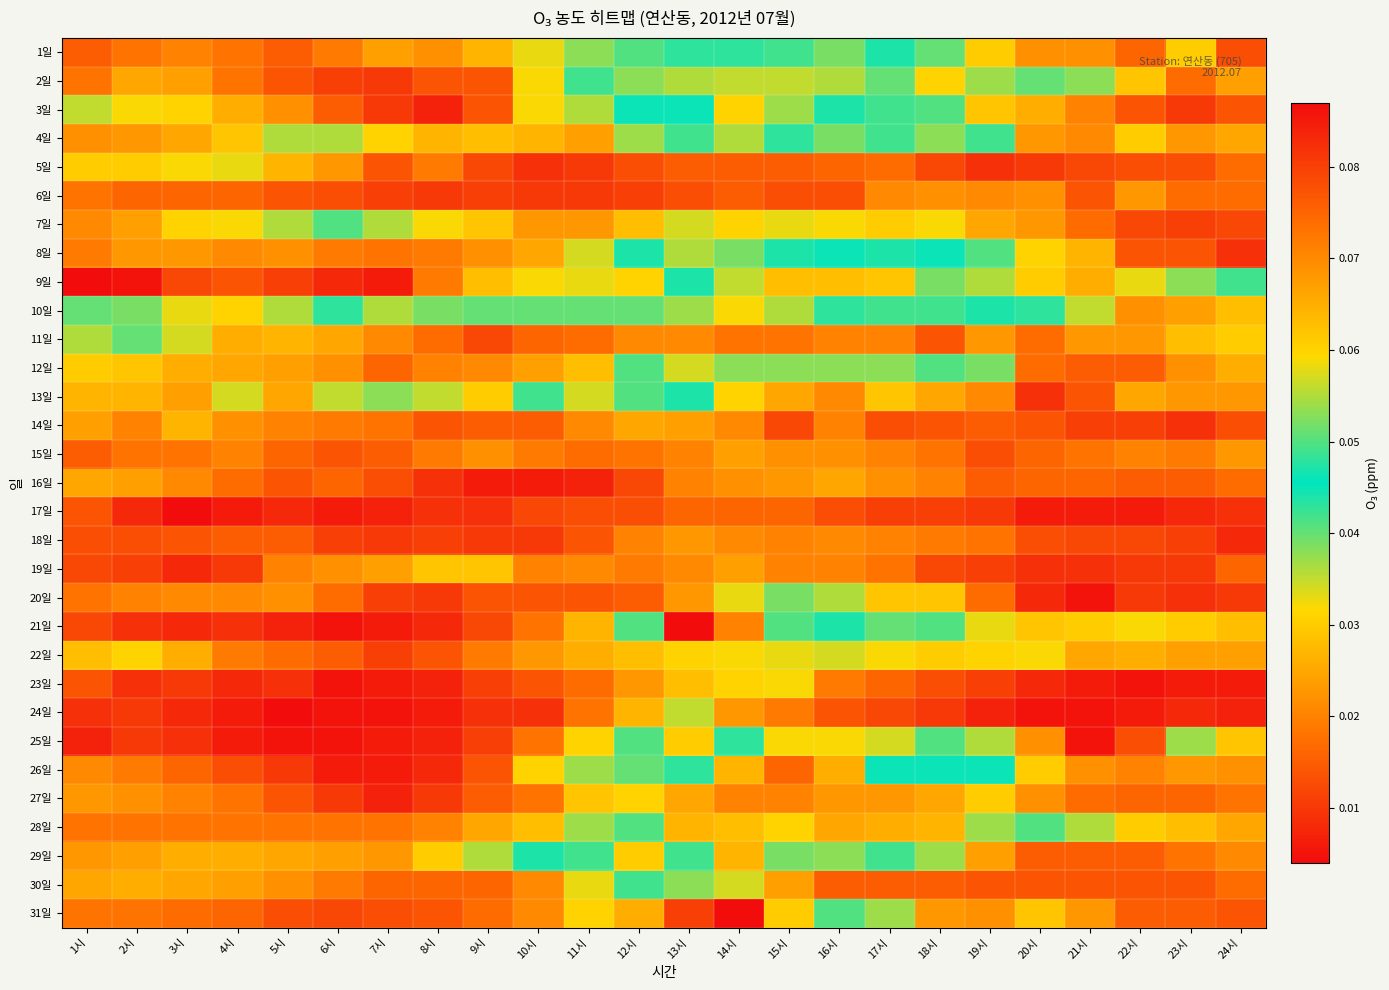

How many series are shown in this chart?

31